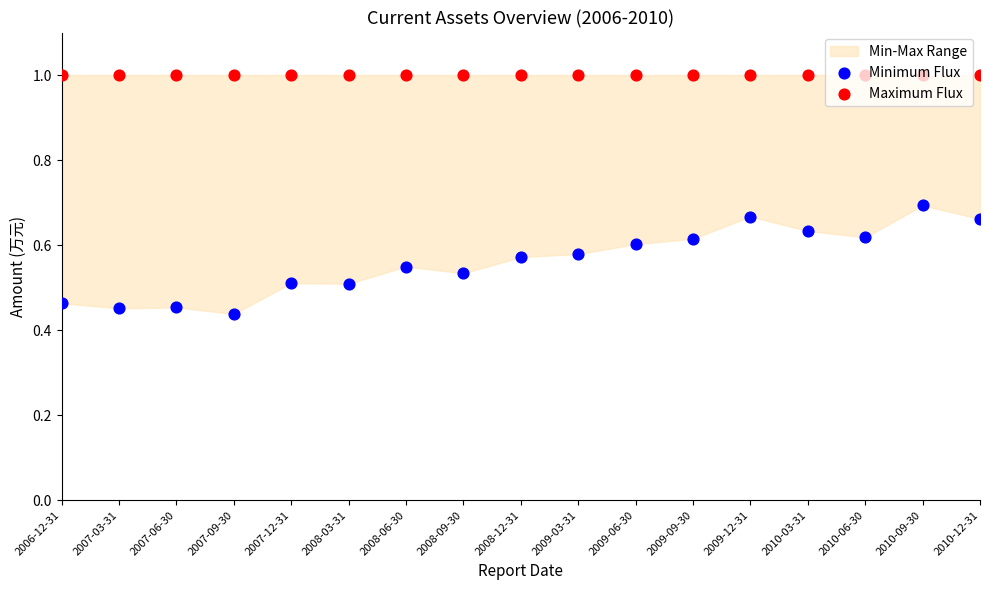

Is the value of Maximum Flux at 2007-03-31 greater than the value of Minimum Flux at 2008-06-30?

Yes